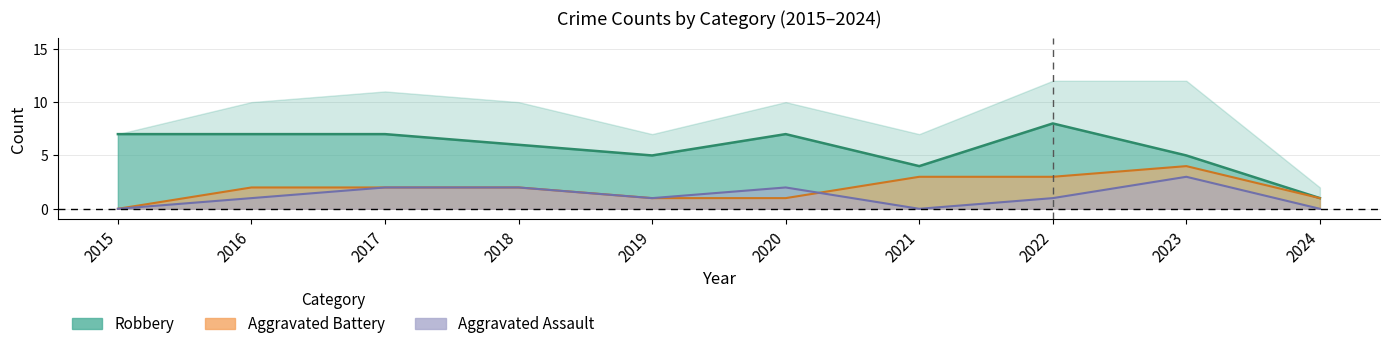

How many lines are shown in the chart?

3